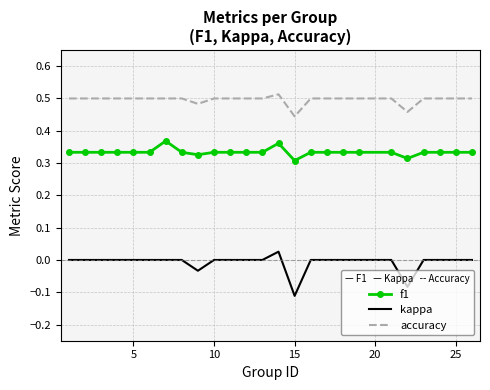

Which series has the largest total across all categories?

accuracy